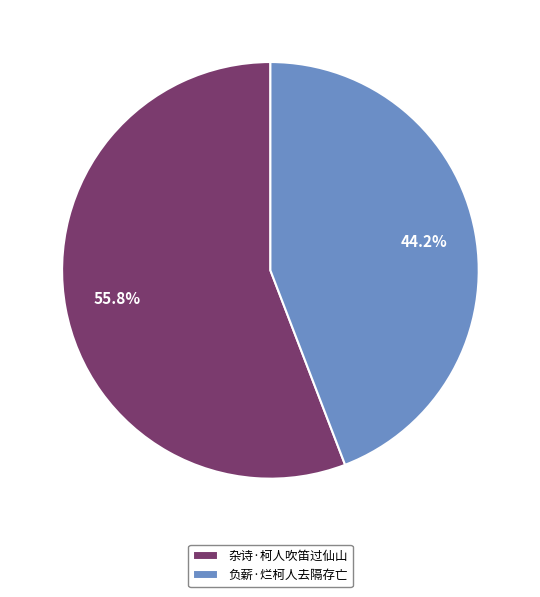

True or false: 负薪·烂柯人去隔存亡 accounts for 44% of the total.

True